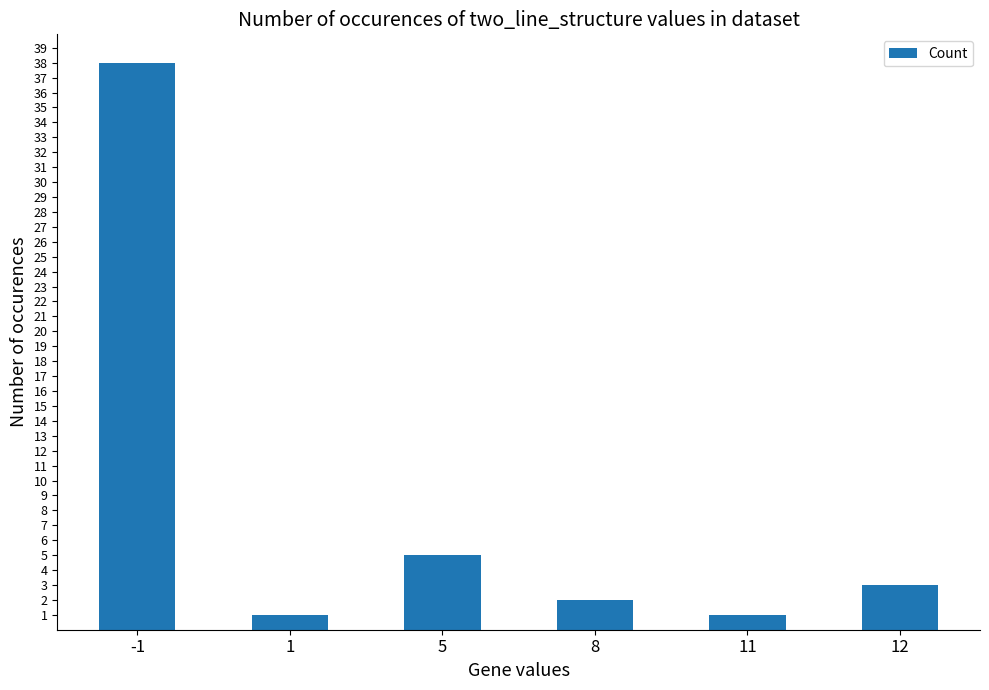

How many series are shown in this chart?

1